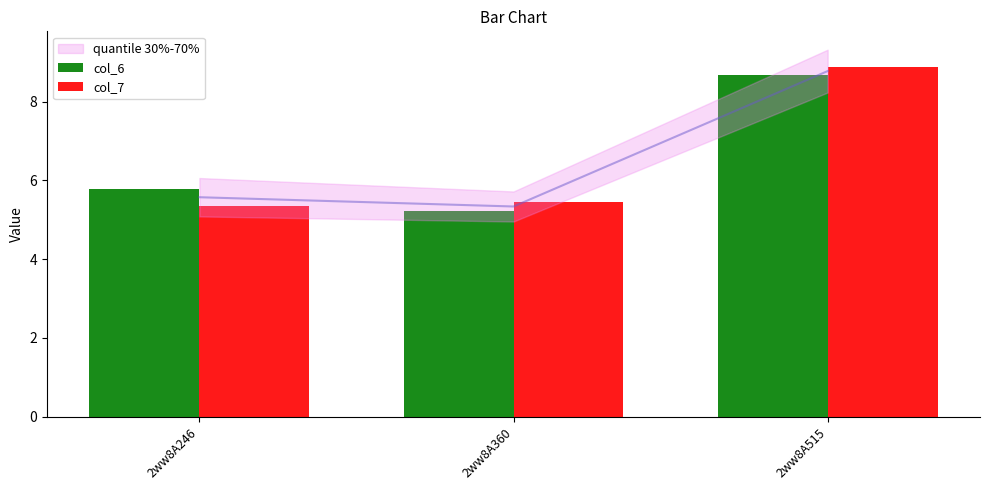

Reading right to left, list all the values displayed in this chart.

col_6: 2ww8A515=8.7	2ww8A360=5.2	2ww8A246=5.8
col_7: 2ww8A515=8.9	2ww8A360=5.4	2ww8A246=5.4